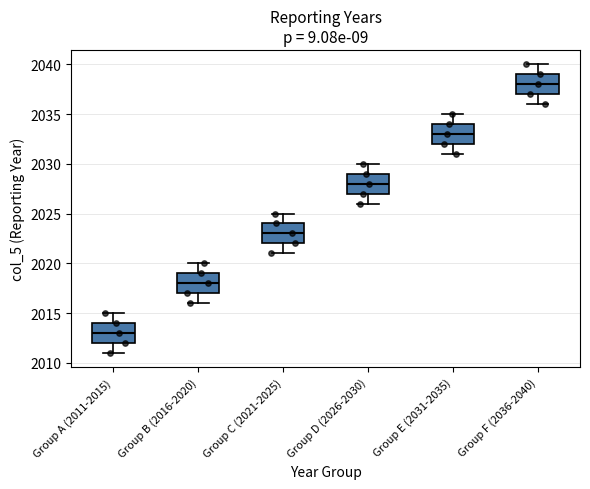

Reading left to right, read every box against the y-axis: the position of its median line, the range the box covers, and the ends of its whiskers. The values are not printed on the chart, so give them approximately, as read against the axis.

Group A (2011-2015): median 2013, box 2012 to 2014, whiskers 2011 to 2015
Group B (2016-2020): median 2018, box 2017 to 2019, whiskers 2016 to 2020
Group C (2021-2025): median 2023, box 2022 to 2024, whiskers 2021 to 2025
Group D (2026-2030): median 2028, box 2027 to 2029, whiskers 2026 to 2030
Group E (2031-2035): median 2033, box 2032 to 2034, whiskers 2031 to 2035
Group F (2036-2040): median 2038, box 2037 to 2039, whiskers 2036 to 2040